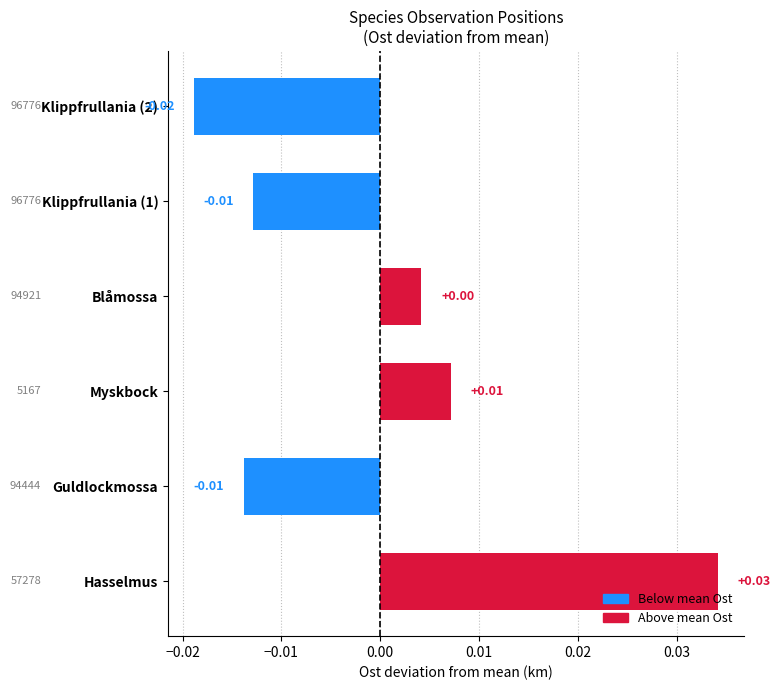

Which category has the highest value across all series?

Hasselmus